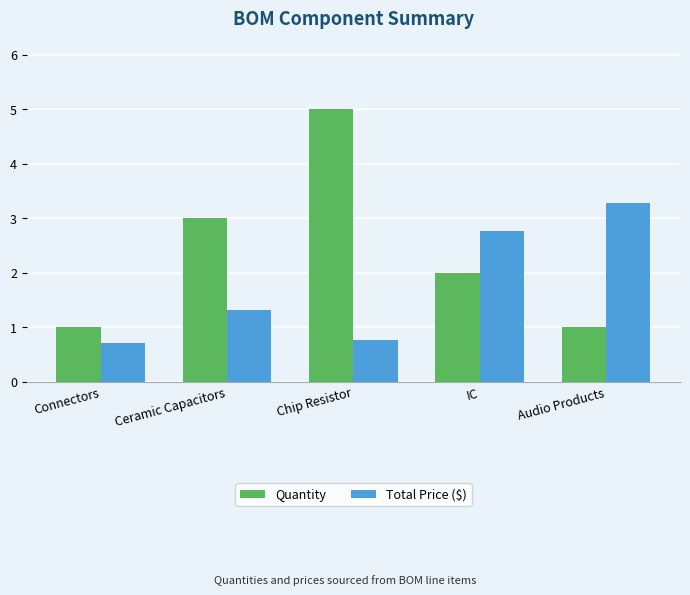

What is the label of the 1st bar from the left?

Connectors